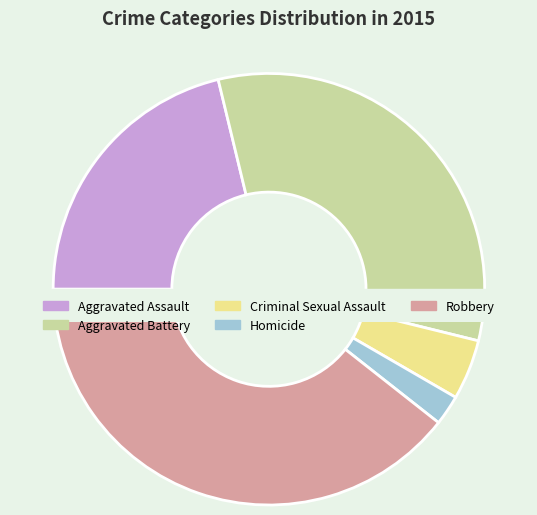

Which has a higher value, Robbery or Aggravated Battery?

Robbery